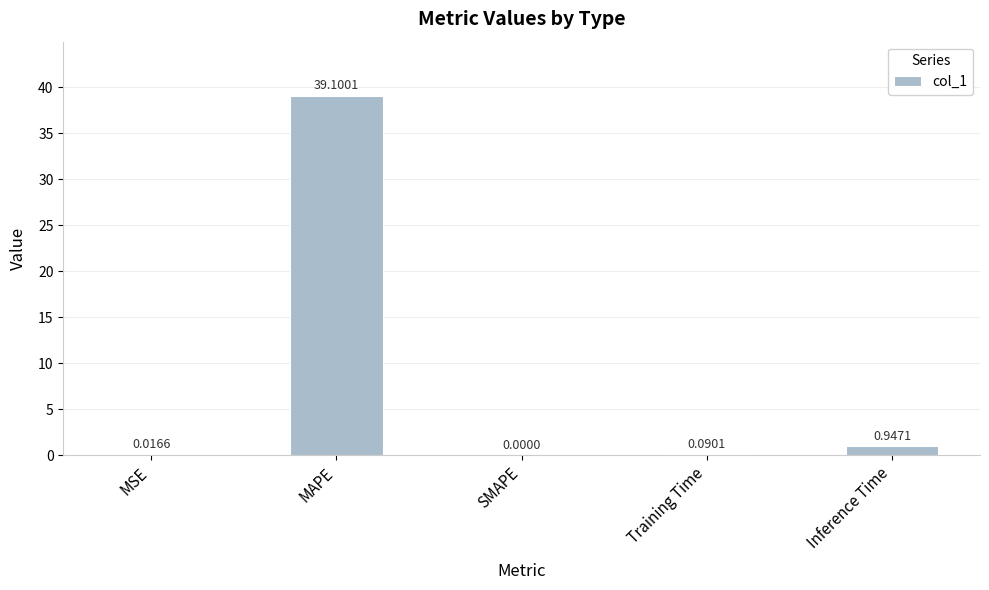

How many values are above zero?

4